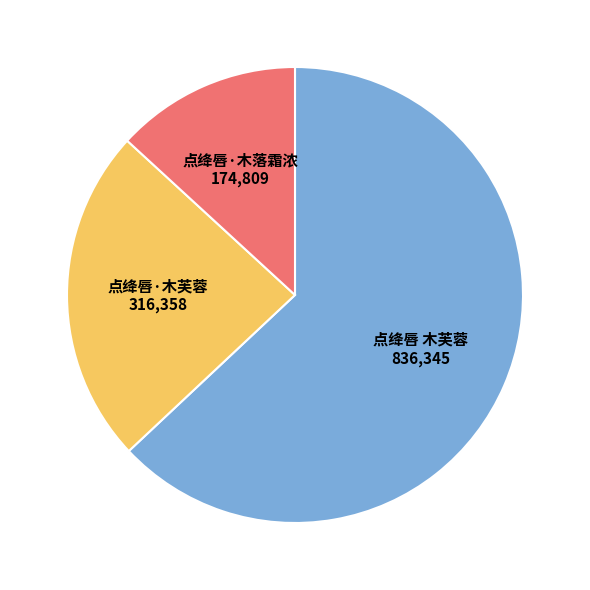

Count the number of slices in the pie.

3